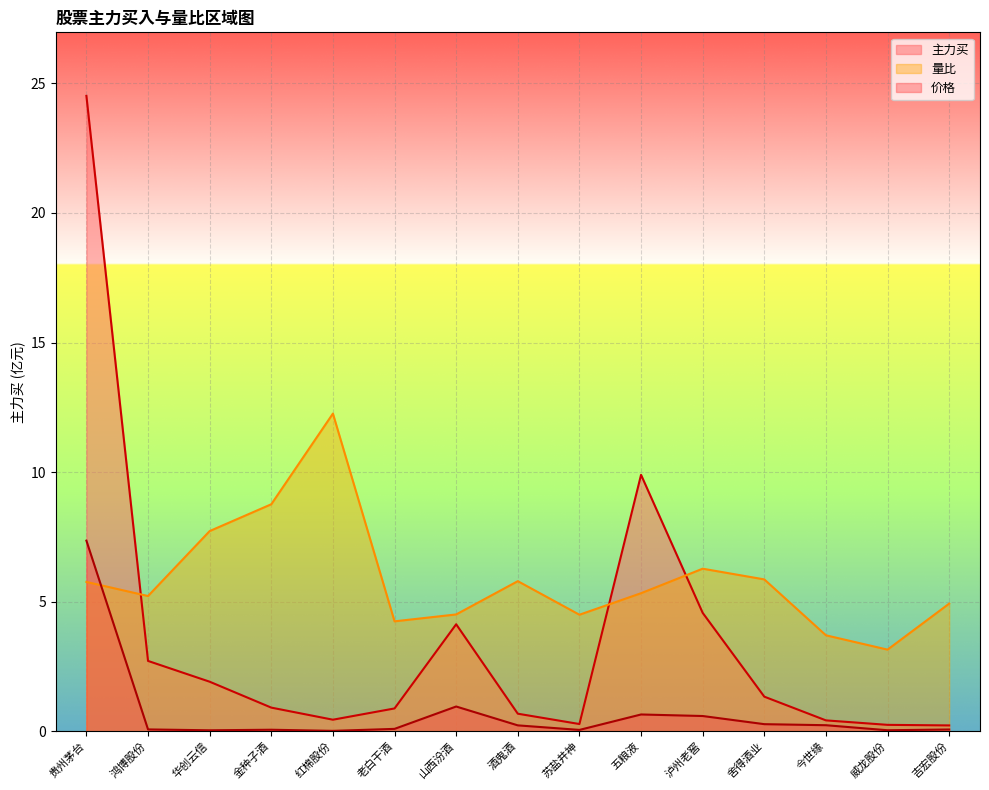

Rank the series at 鸿博股份 from highest to lowest value.

量比, 主力买, 价格